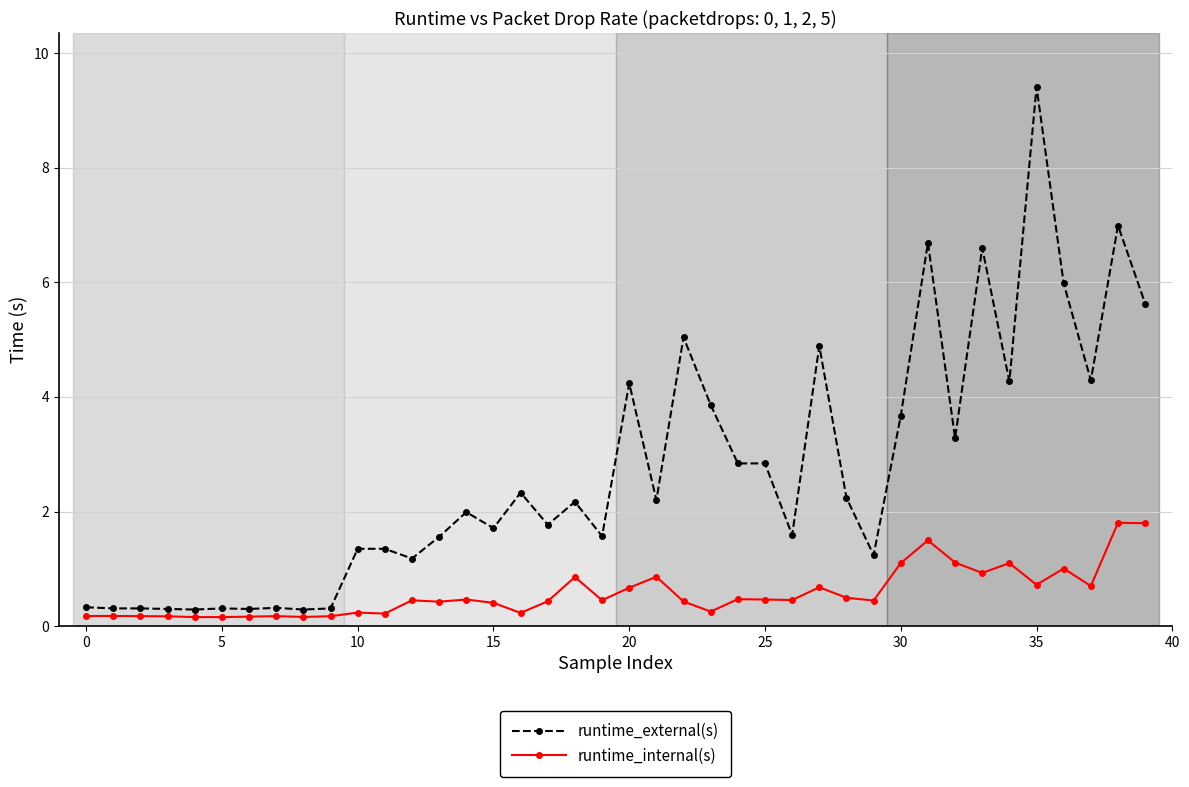

What are all the series names shown in the legend?

runtime_external(s), runtime_internal(s)